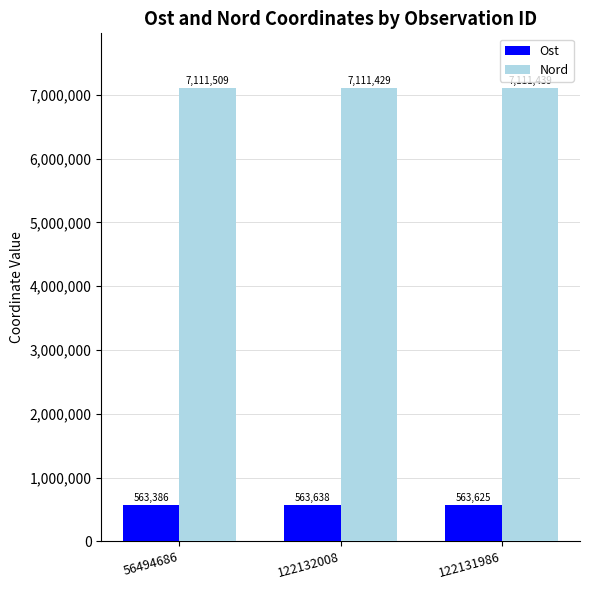

How many data points in Nord are less than 7111439?

1